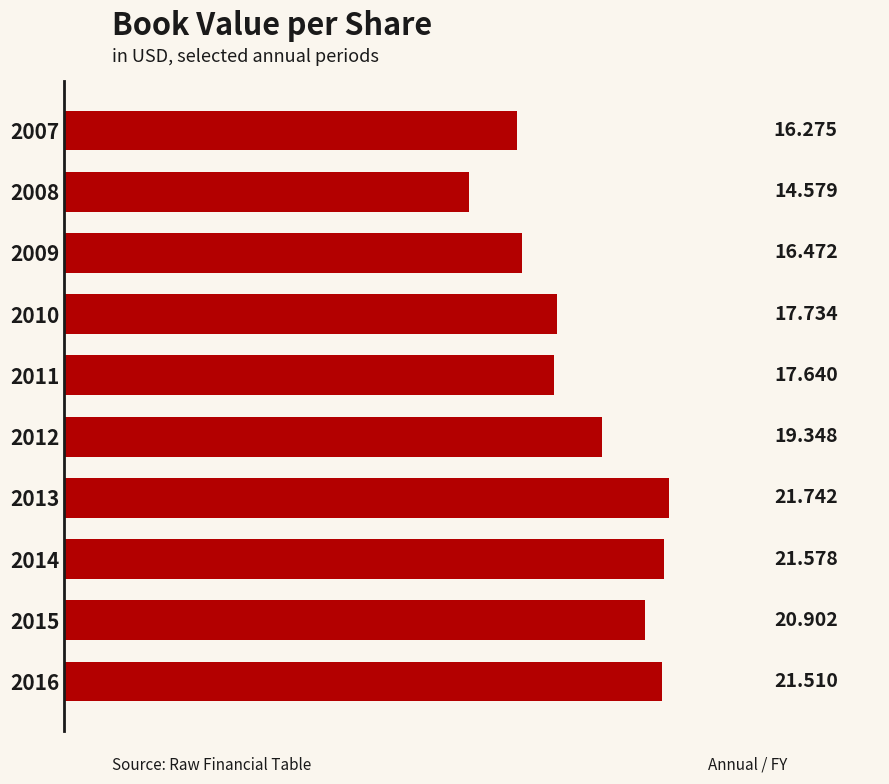

What is the maximum value shown in the chart?

21.7